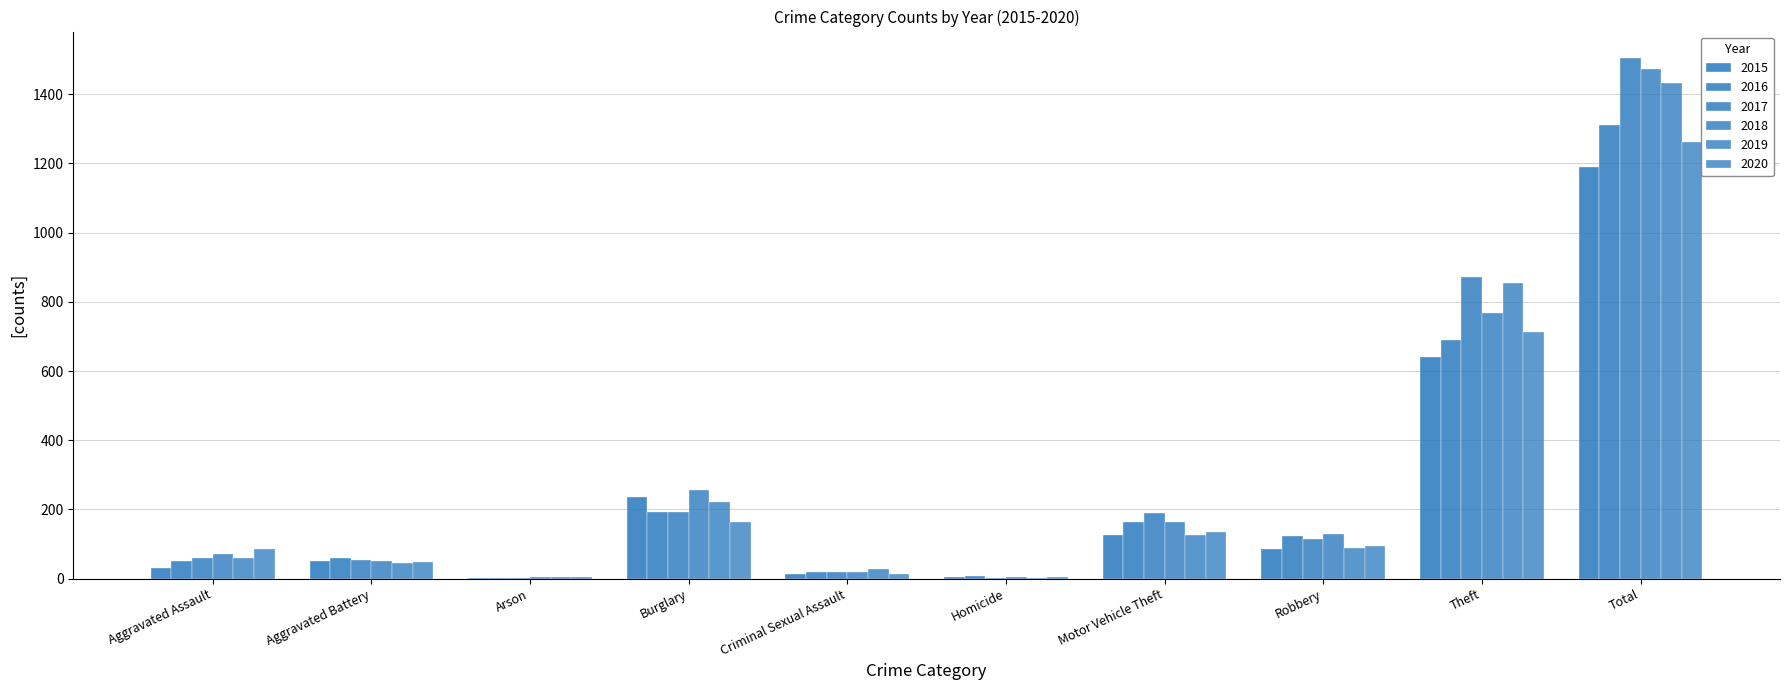

What is the sum of all 2020 values?

2524